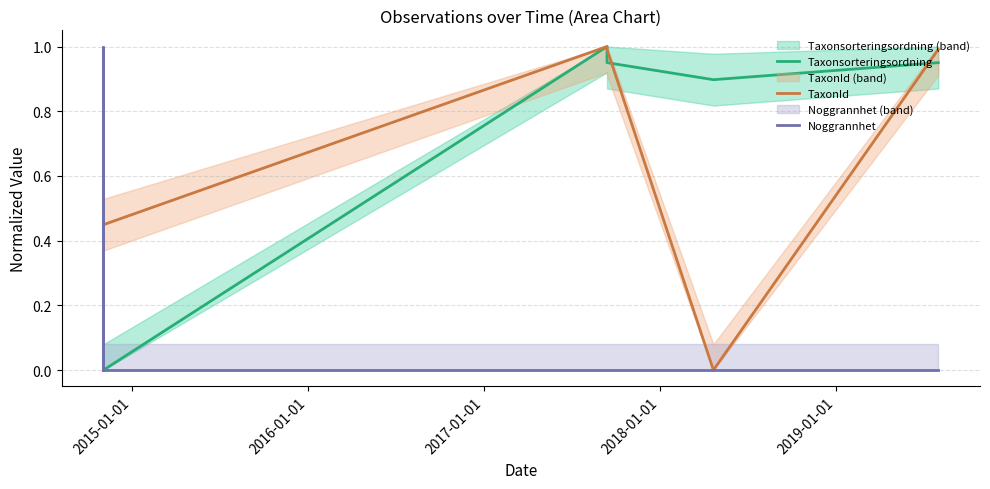

True or false: Taxonsorteringsordning and TaxonId intersect in this chart.

True